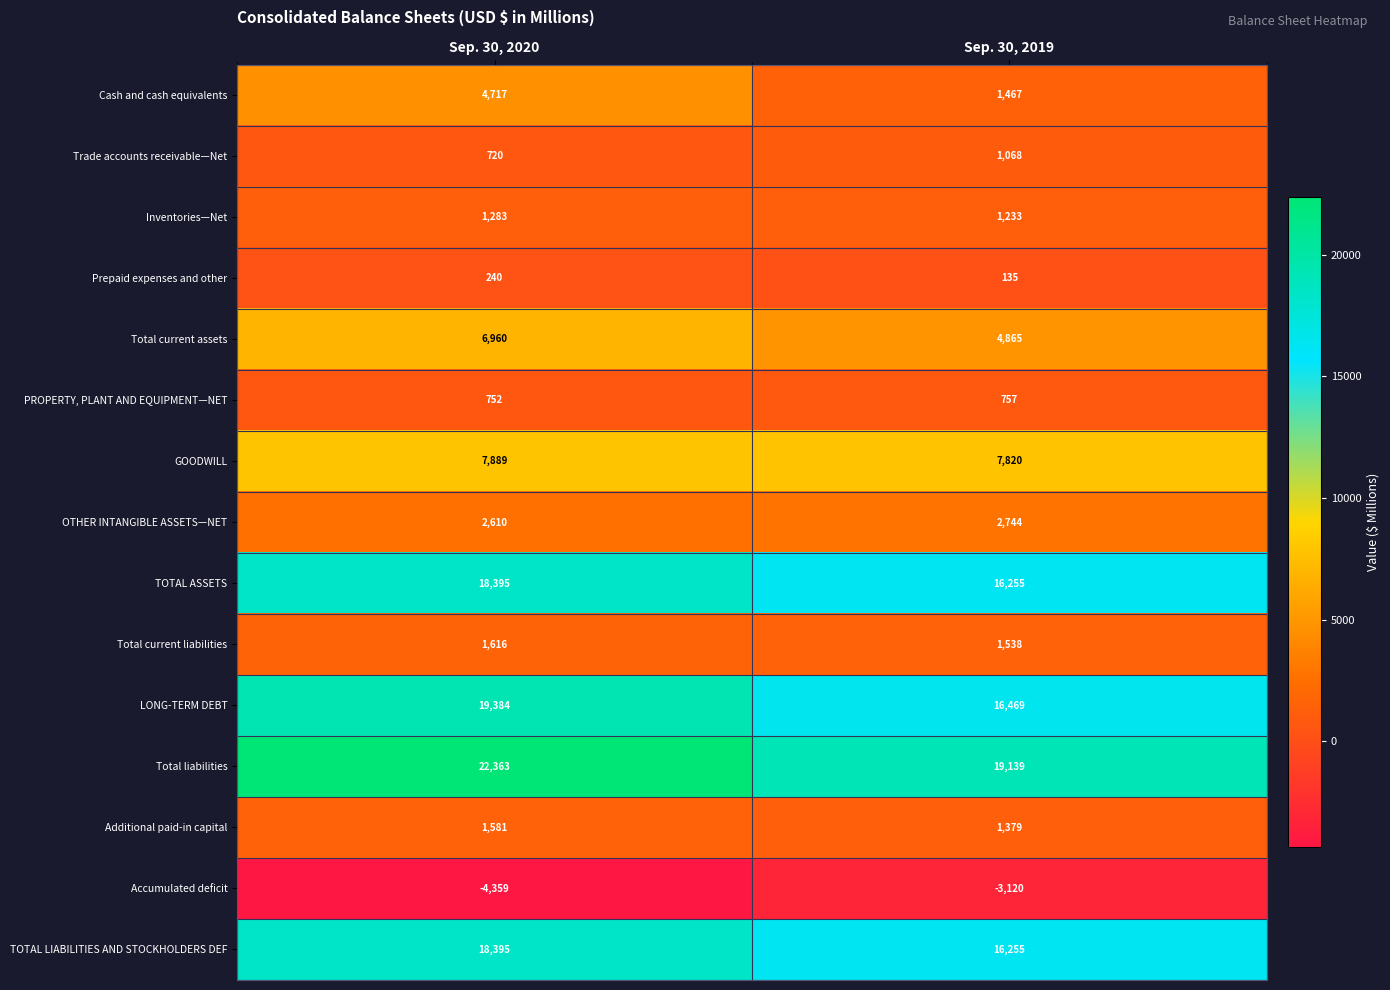

How many series are shown in this chart?

15